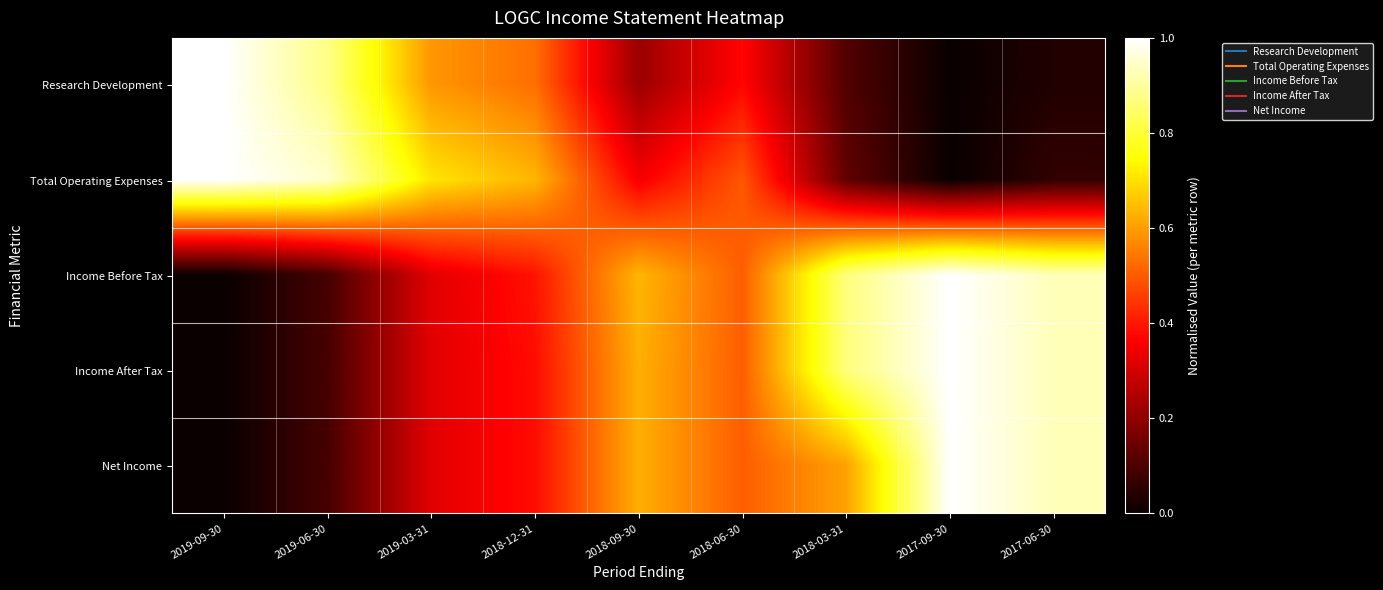

Reading right to left, what are all the values shown in this chart?

Research Development: 2017-06-30=0.0	2017-09-30=0.0	2018-03-31=0.1	2018-06-30=0.4	2018-09-30=0.2	2018-12-31=0.5	2019-03-31=0.6	2019-06-30=0.9	2019-09-30=1.0
Total Operating Expenses: 2017-06-30=0.1	2017-09-30=0.0	2018-03-31=0.1	2018-06-30=0.5	2018-09-30=0.4	2018-12-31=0.6	2019-03-31=0.7	2019-06-30=0.9	2019-09-30=1.0
Income Before Tax: 2017-06-30=0.9	2017-09-30=1.0	2018-03-31=0.9	2018-06-30=0.5	2018-09-30=0.6	2018-12-31=0.4	2019-03-31=0.3	2019-06-30=0.1	2019-09-30=0.0
Income After Tax: 2017-06-30=0.9	2017-09-30=1.0	2018-03-31=0.9	2018-06-30=0.5	2018-09-30=0.6	2018-12-31=0.4	2019-03-31=0.3	2019-06-30=0.1	2019-09-30=0.0
Net Income: 2017-06-30=0.9	2017-09-30=1.0	2018-03-31=0.6	2018-06-30=0.5	2018-09-30=0.6	2018-12-31=0.4	2019-03-31=0.3	2019-06-30=0.1	2019-09-30=0.0